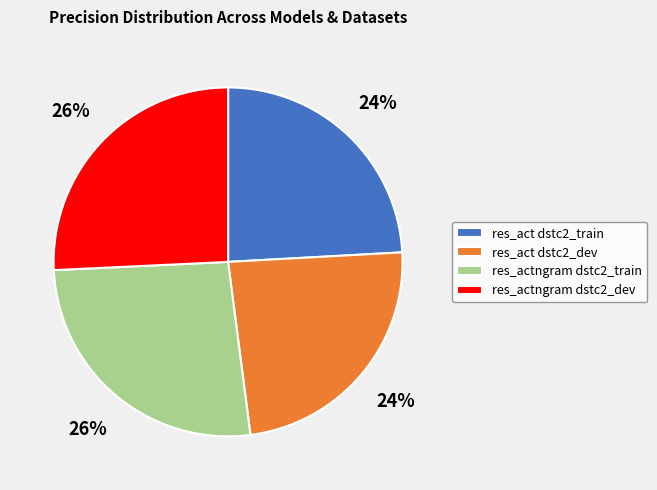

To the nearest percent, what is the difference between the largest and smallest slice percentages?

2%